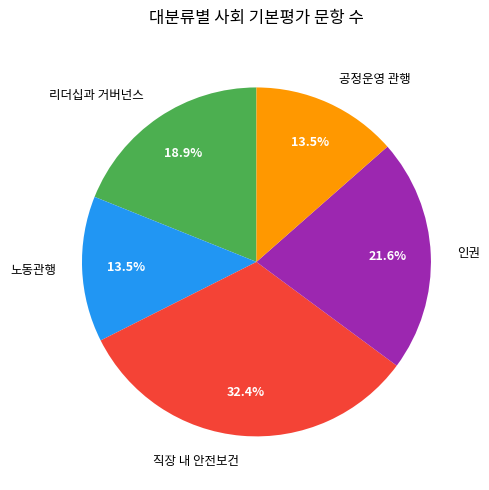

What is the total percentage of 리더십과 거버넌스 and 인권?

40.5%